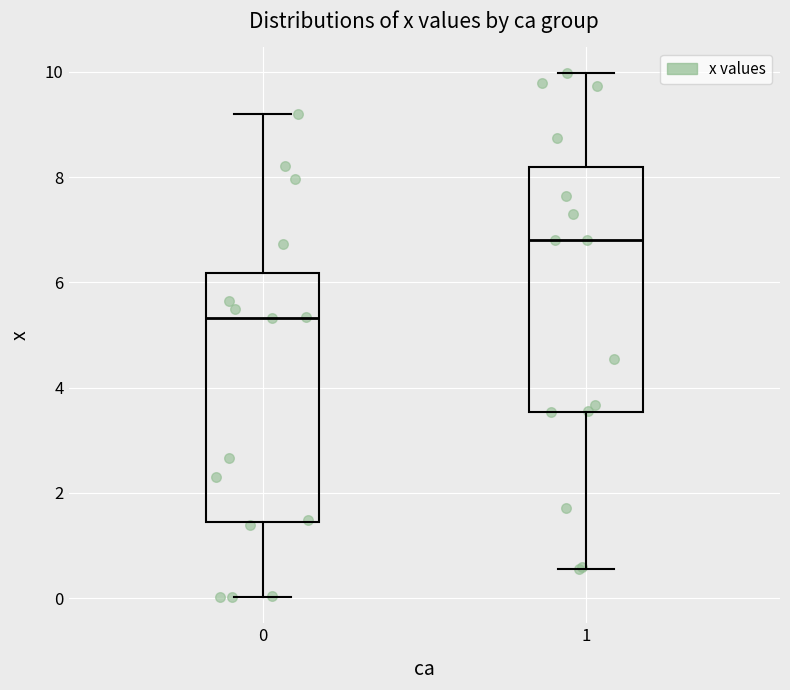

Where is the lower edge of the box at x = 0 on the y-axis? The values are not printed on the chart, so give them approximately, as read against the axis.

1.4